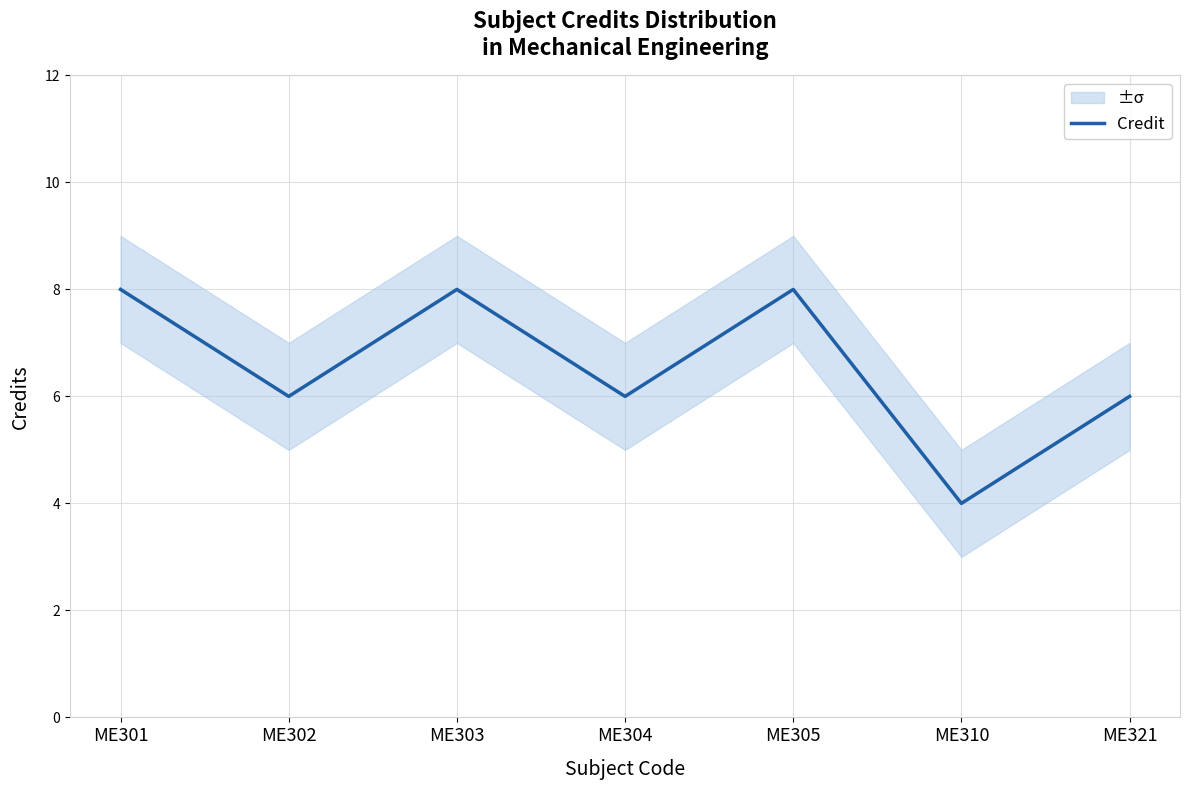

Rank the categories by value from lowest to highest.

ME310, ME302, ME304, ME321, ME301, ME303, ME305